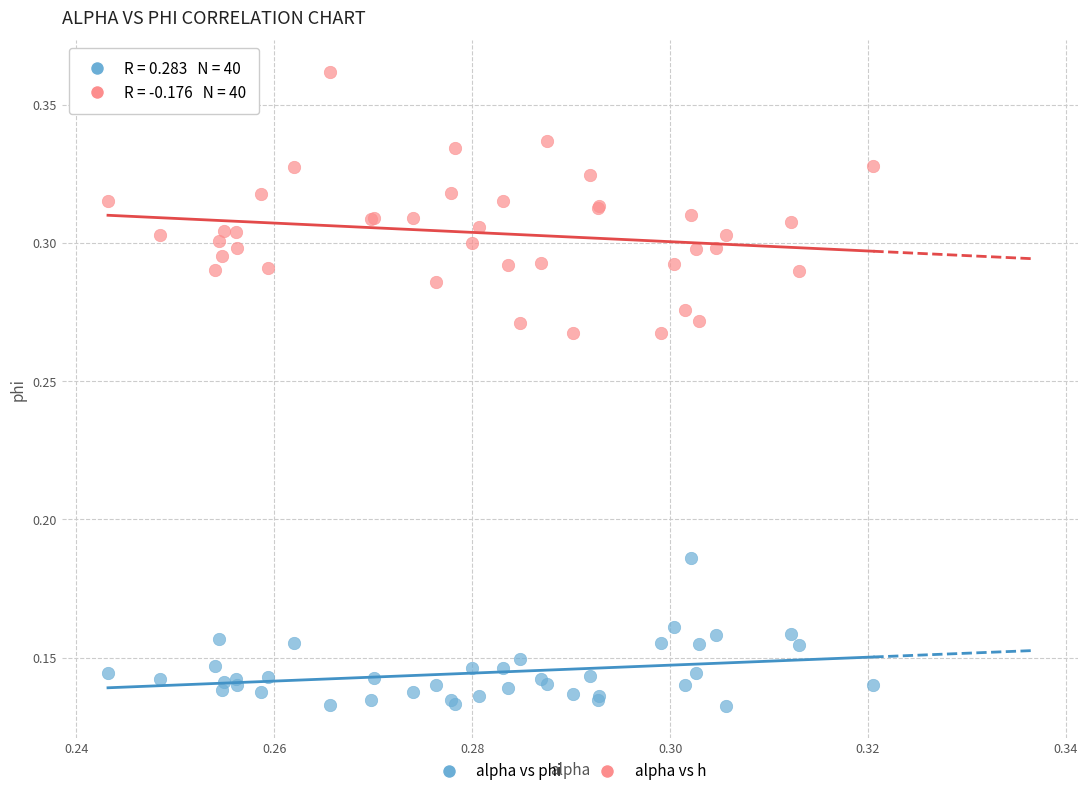

Which series contains the highest Y value?

alpha vs h